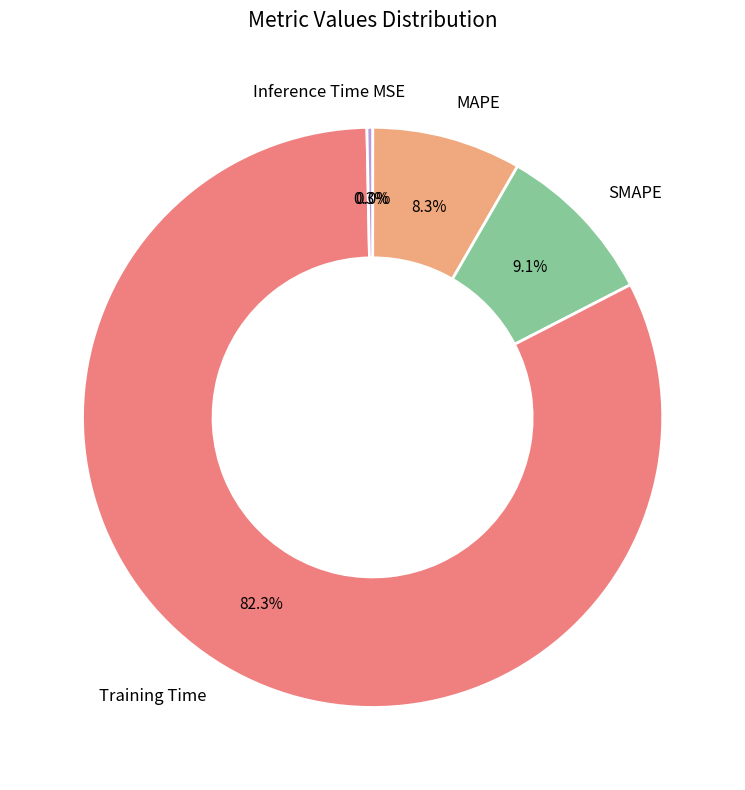

Does MAPE account for over 50% of the chart?

No